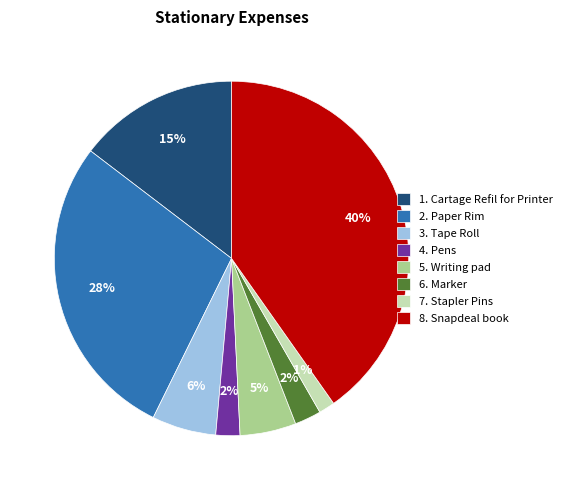

The 3. Tape Roll slice represents 19% of the pie. True or false?

False